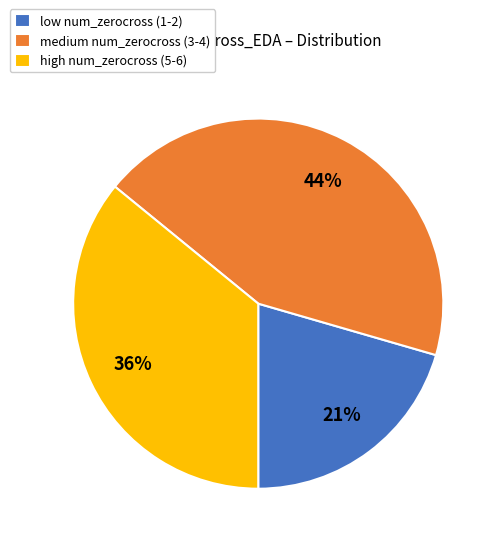

Which slice is the largest?

medium num_zerocross (3-4)